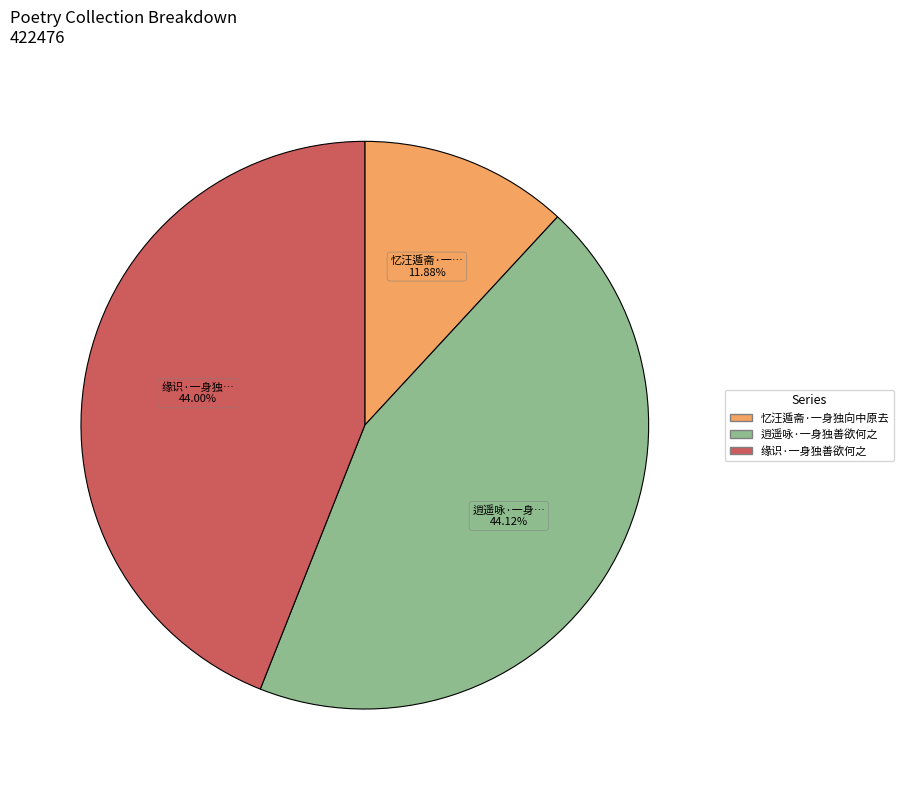

To the nearest percent, what is the difference between the 忆汪遁斋·一身独向中原去 and 缘识·一身独善欲何之 slice percentages?

32%